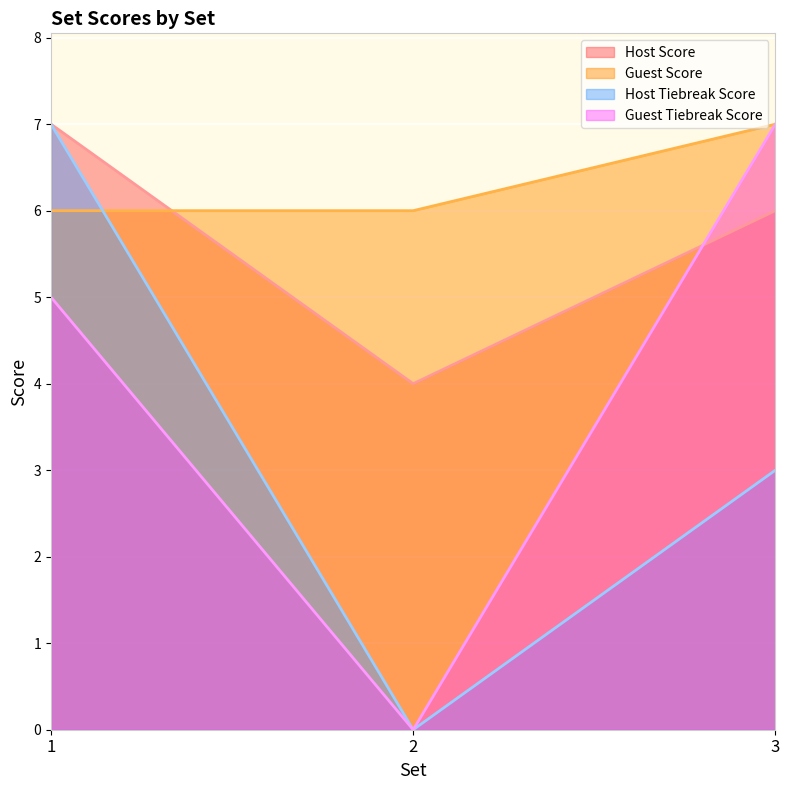

List the labels in order of Host Score value, smallest first.

2, 3, 1